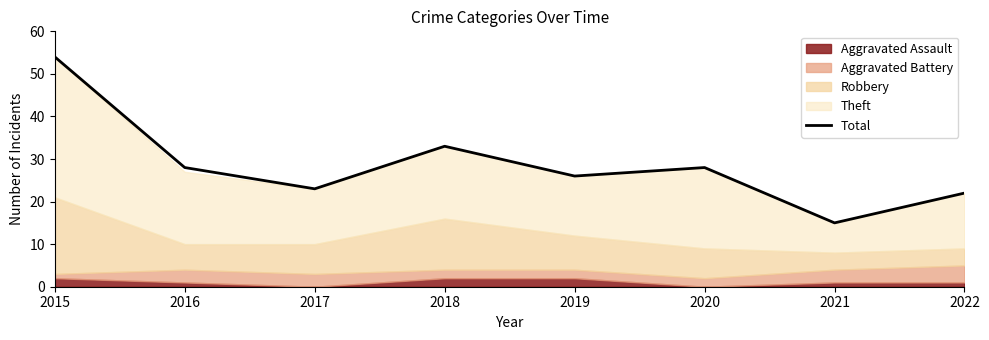

What is the difference between the values at 2019 and 2022?

4